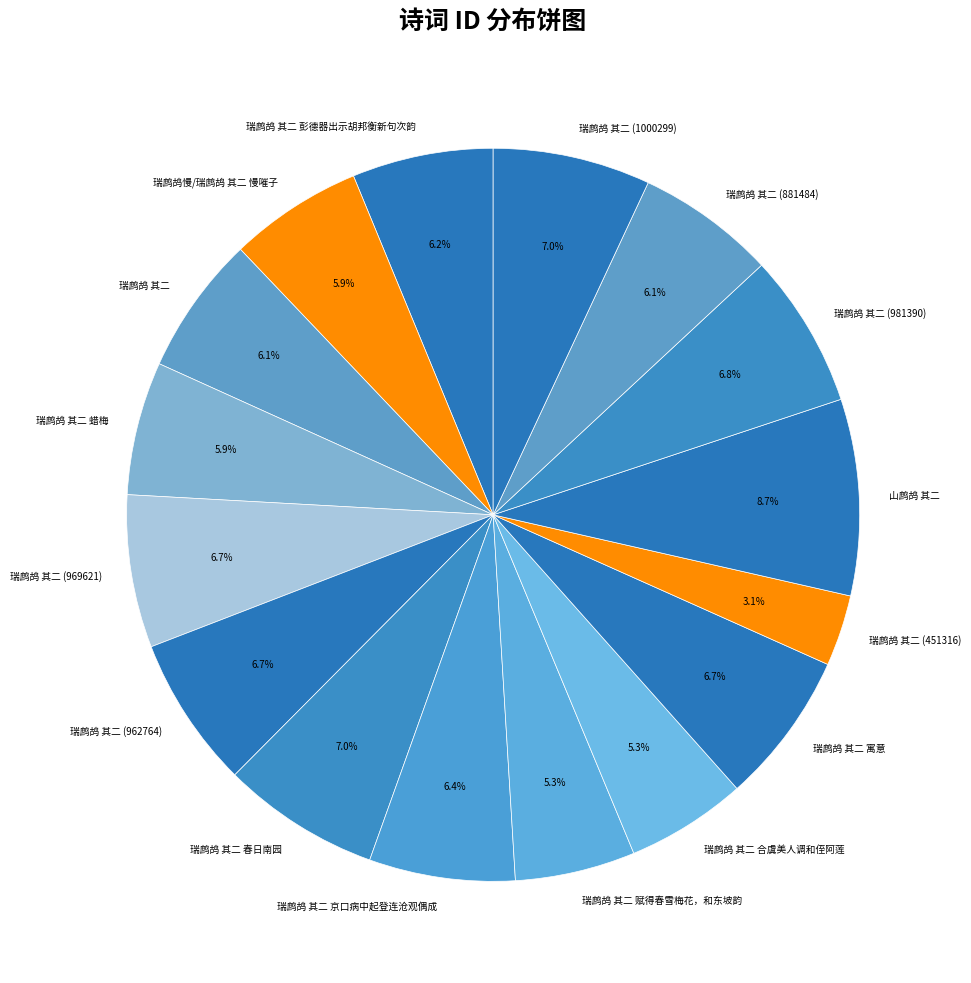

Is there any slice that represents more than half of the pie?

No